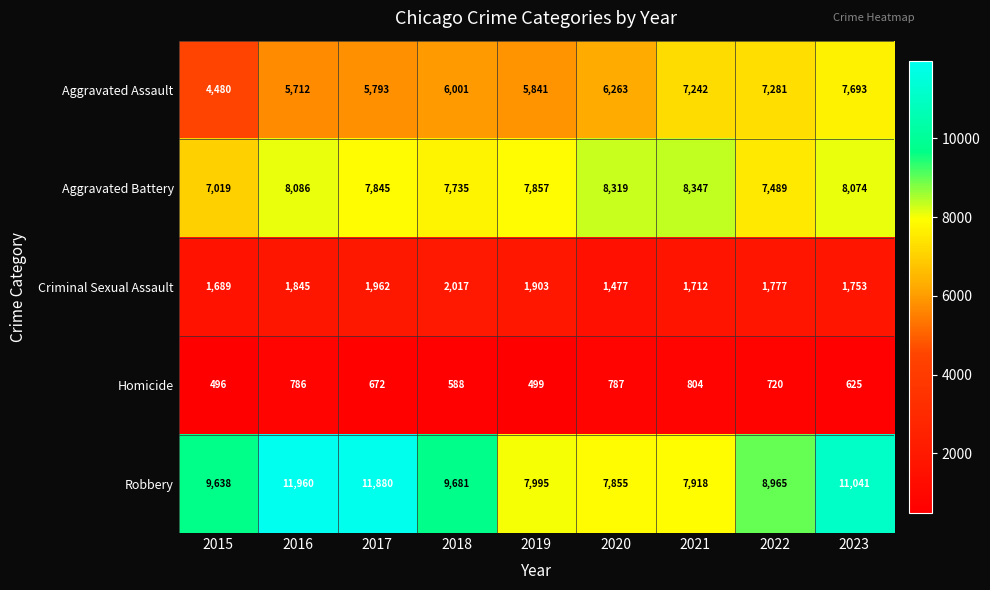

At which label is Homicide closest to 650?

2017